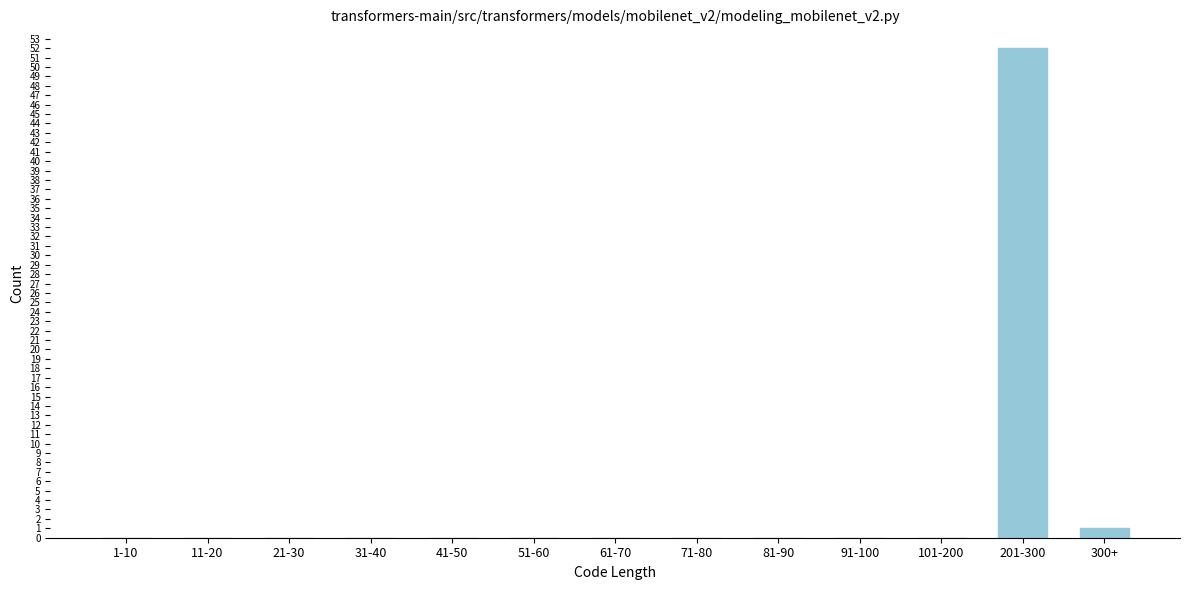

Reading left to right, transcribe all the data shown in this chart.

1-10=0	11-20=0	21-30=0	31-40=0	41-50=0	51-60=0	61-70=0	71-80=0	81-90=0	91-100=0	101-200=0	201-300=52	300+=1